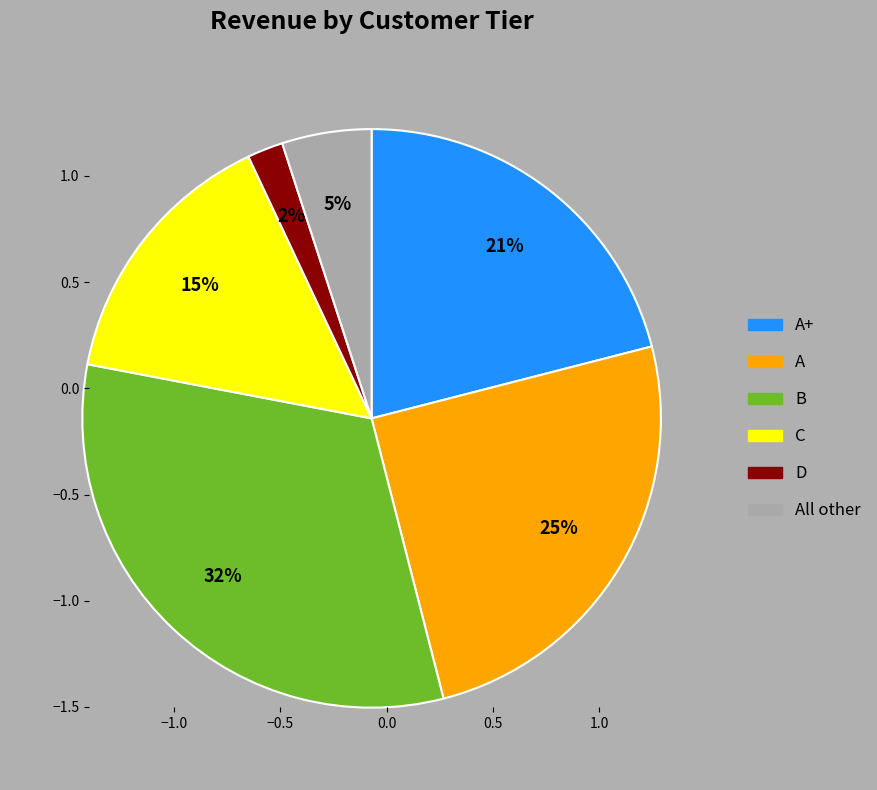

To the nearest percent, what is the average slice percentage?

17%